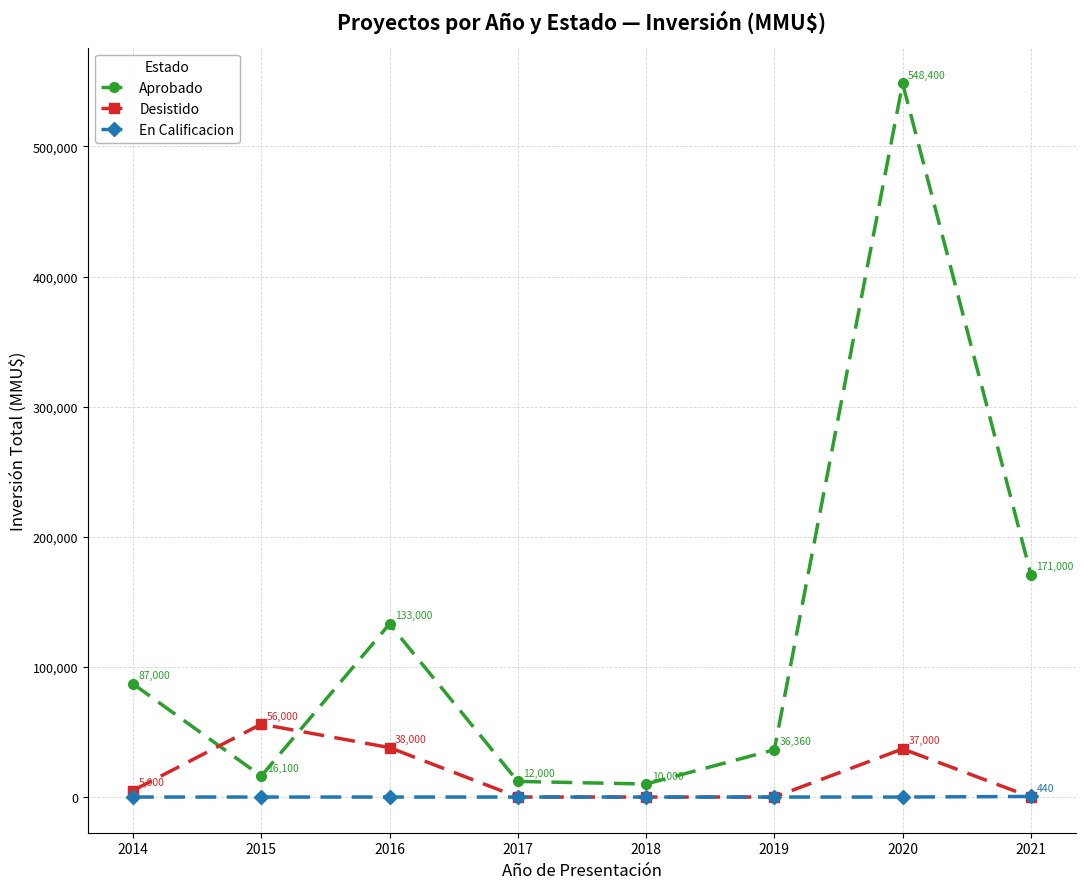

How many values in En Calificacion are above zero?

1